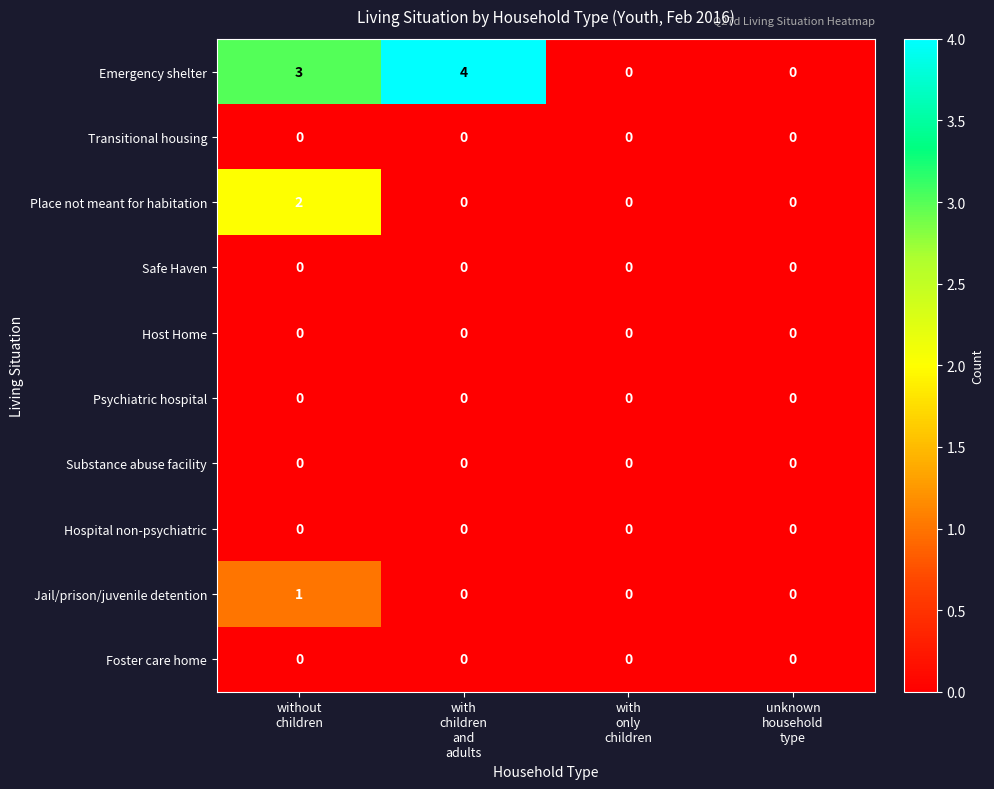

What is the difference between the second highest and minimum values in the Emergency shelter series?

3